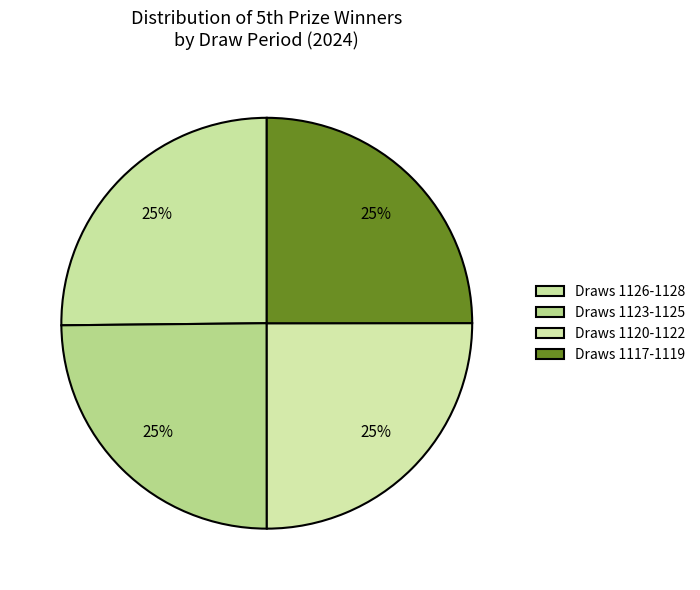

Which slice is the largest?

1126